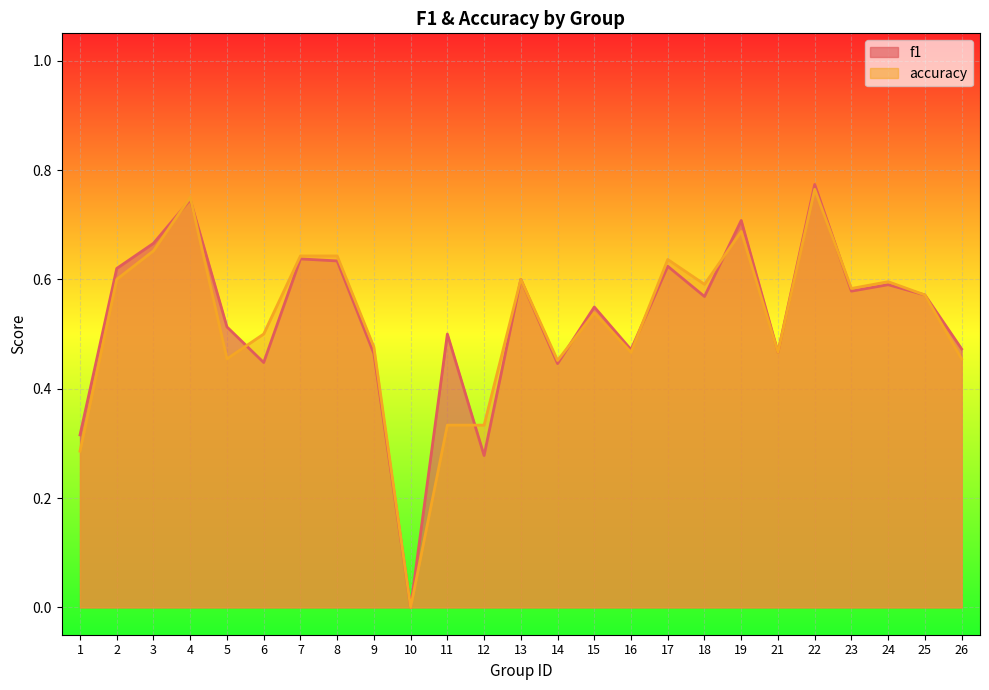

List the series in order of their overall mean, lowest first.

accuracy, f1